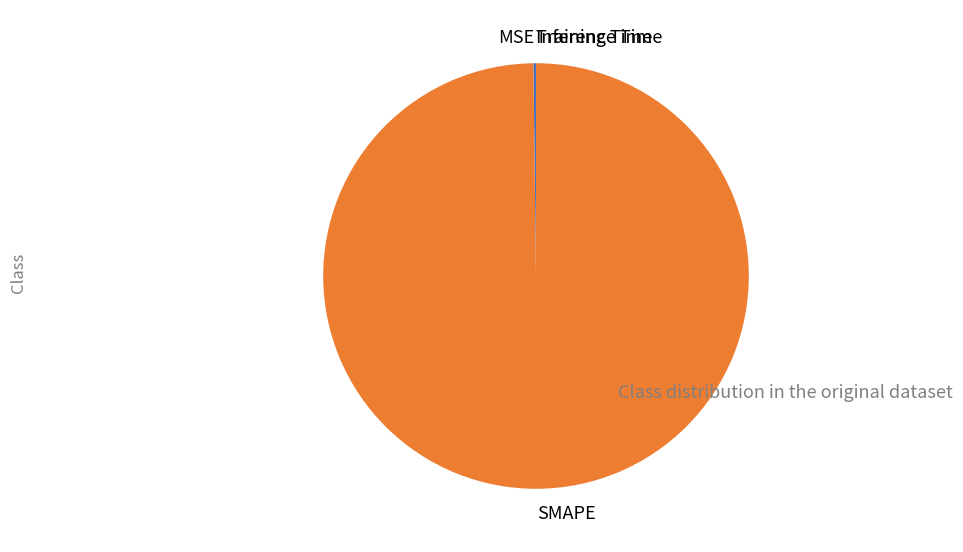

Is SMAPE the majority of the pie?

Yes